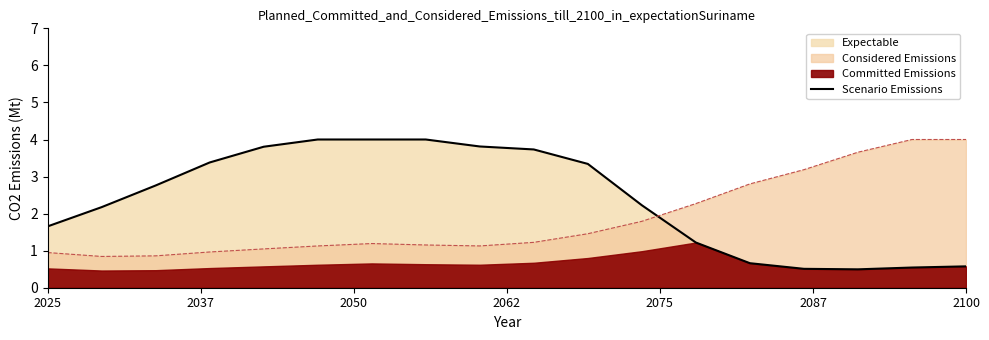

What is the lowest value of the Scenario Emissions series?

0.5